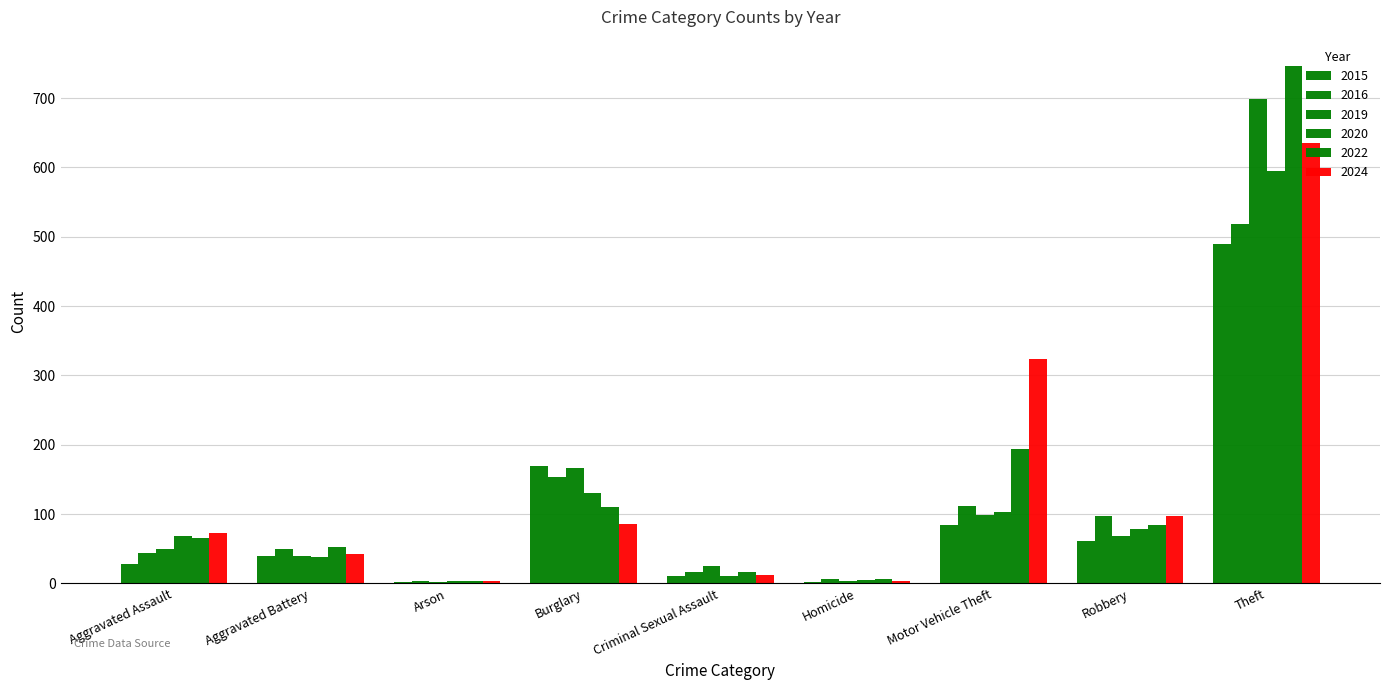

Count the number of data series in this chart.

6